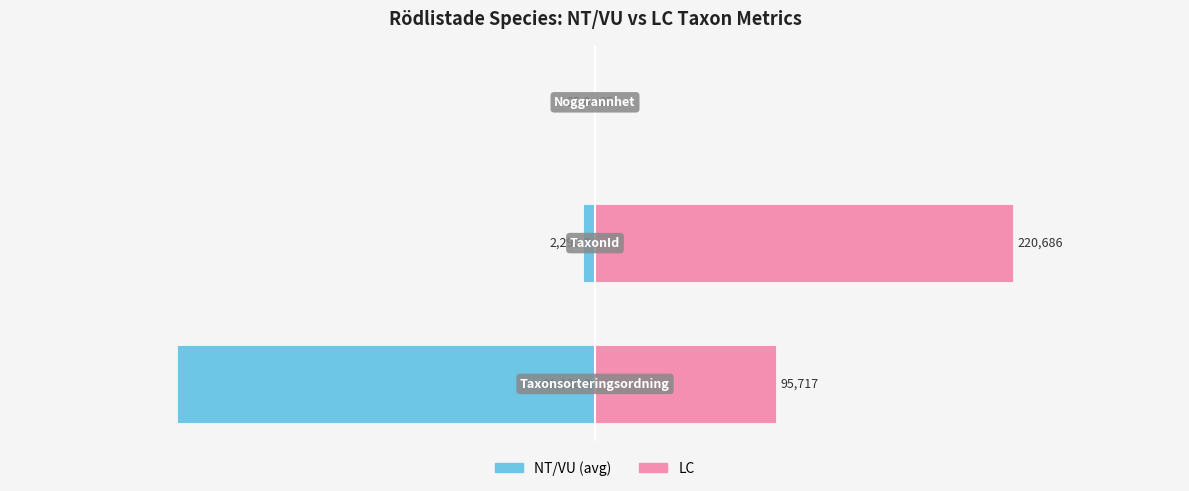

Which series has the widest spread of values?

LC